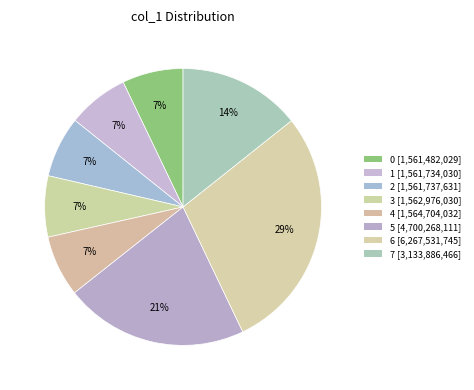

Is there any slice that represents more than half of the pie?

No